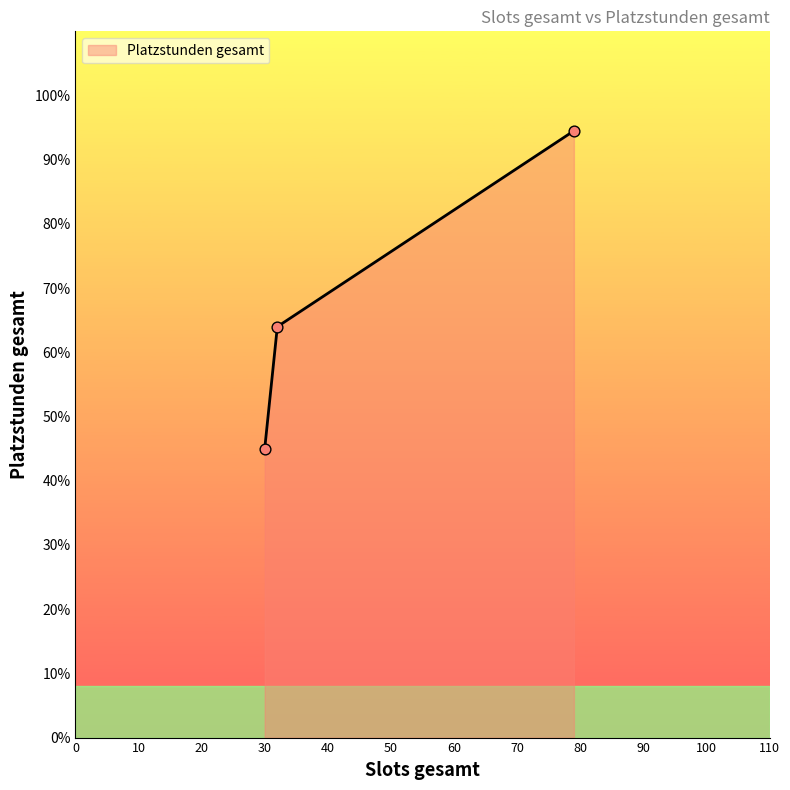

What is the sum of all values?

203.5